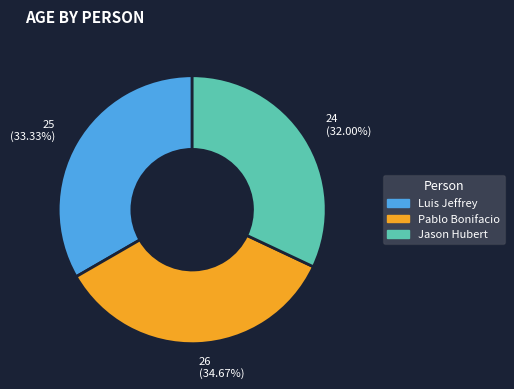

What percentage do Luis Jeffrey and Jason Hubert together represent?

65.3%